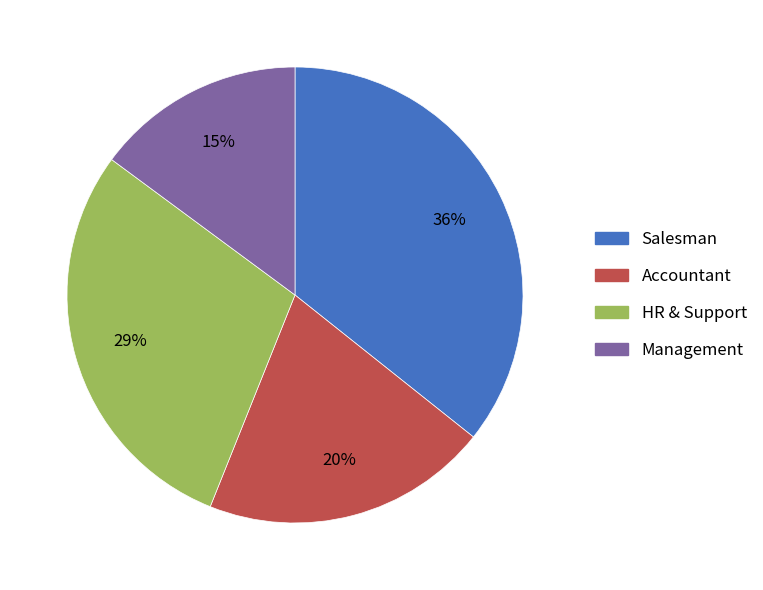

To the nearest percent, what is the average slice percentage?

25%